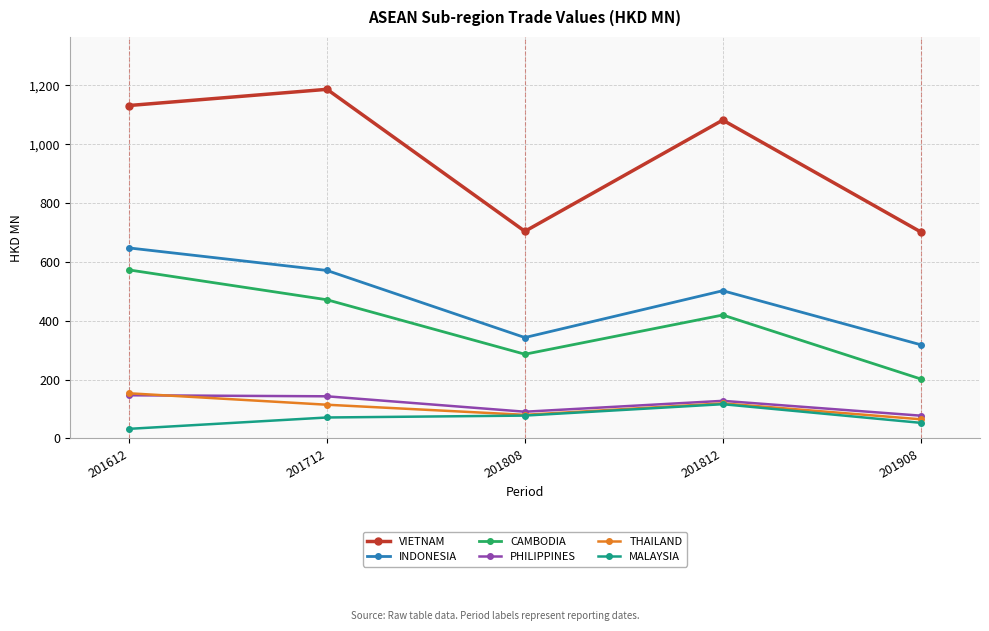

Is the value of MALAYSIA at 201612 greater than the value of INDONESIA at 201712?

No